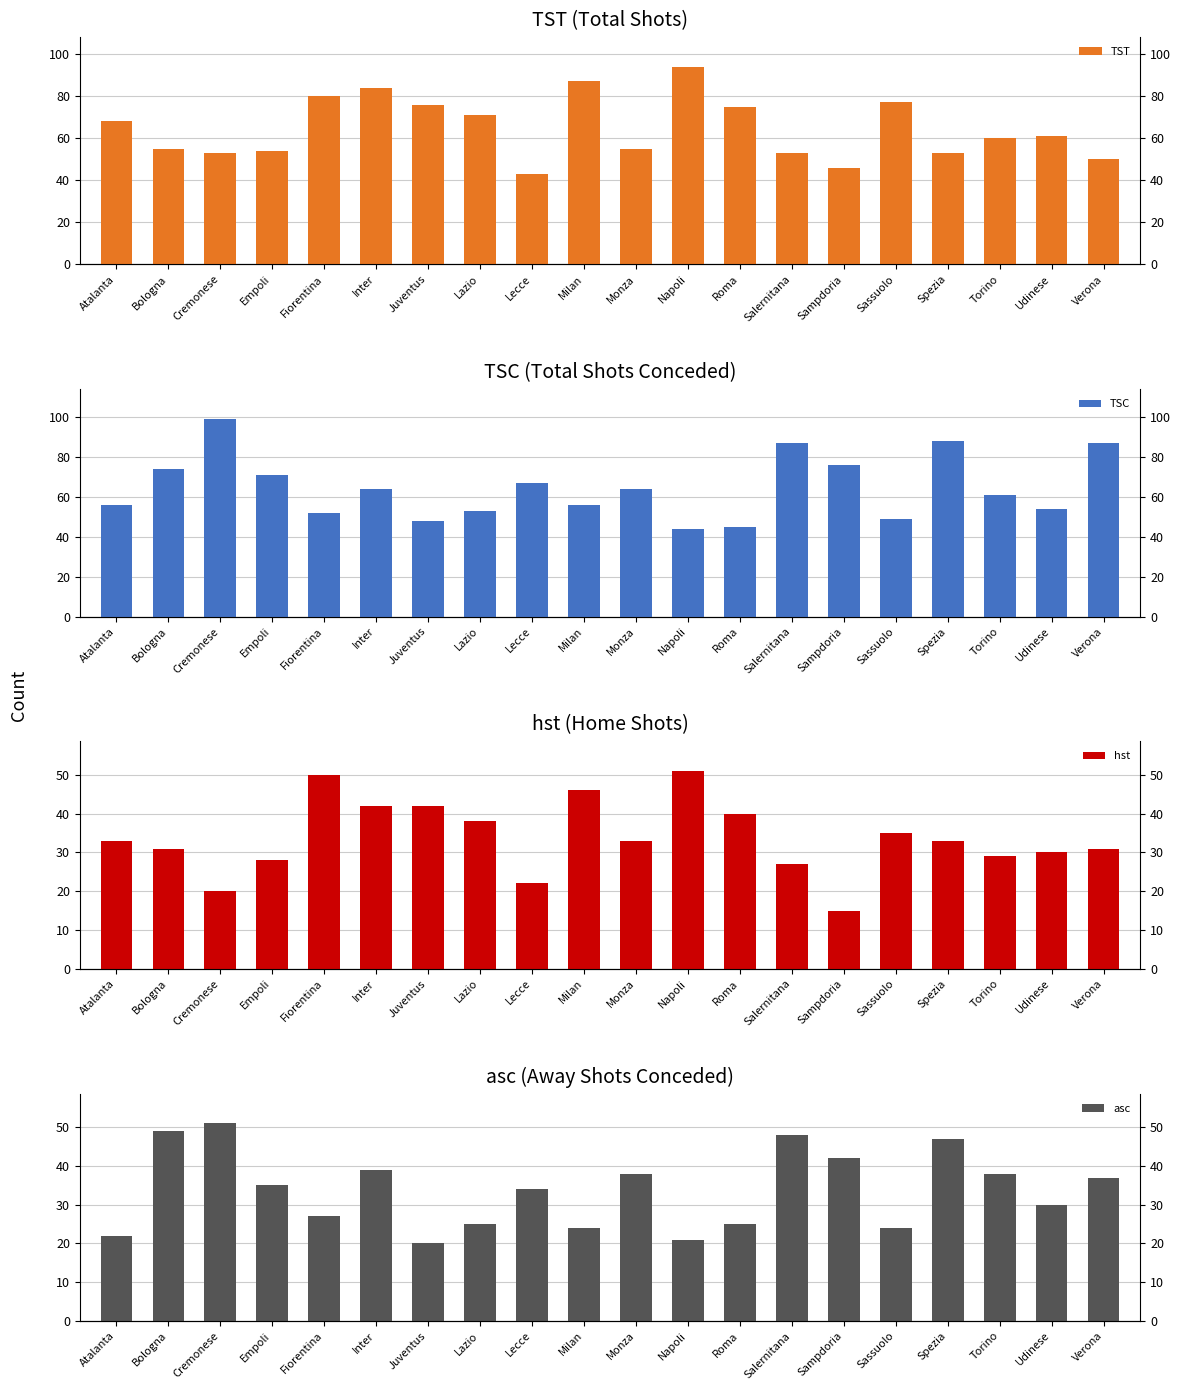

Is it true that TSC equals 40 at Bologna?

False